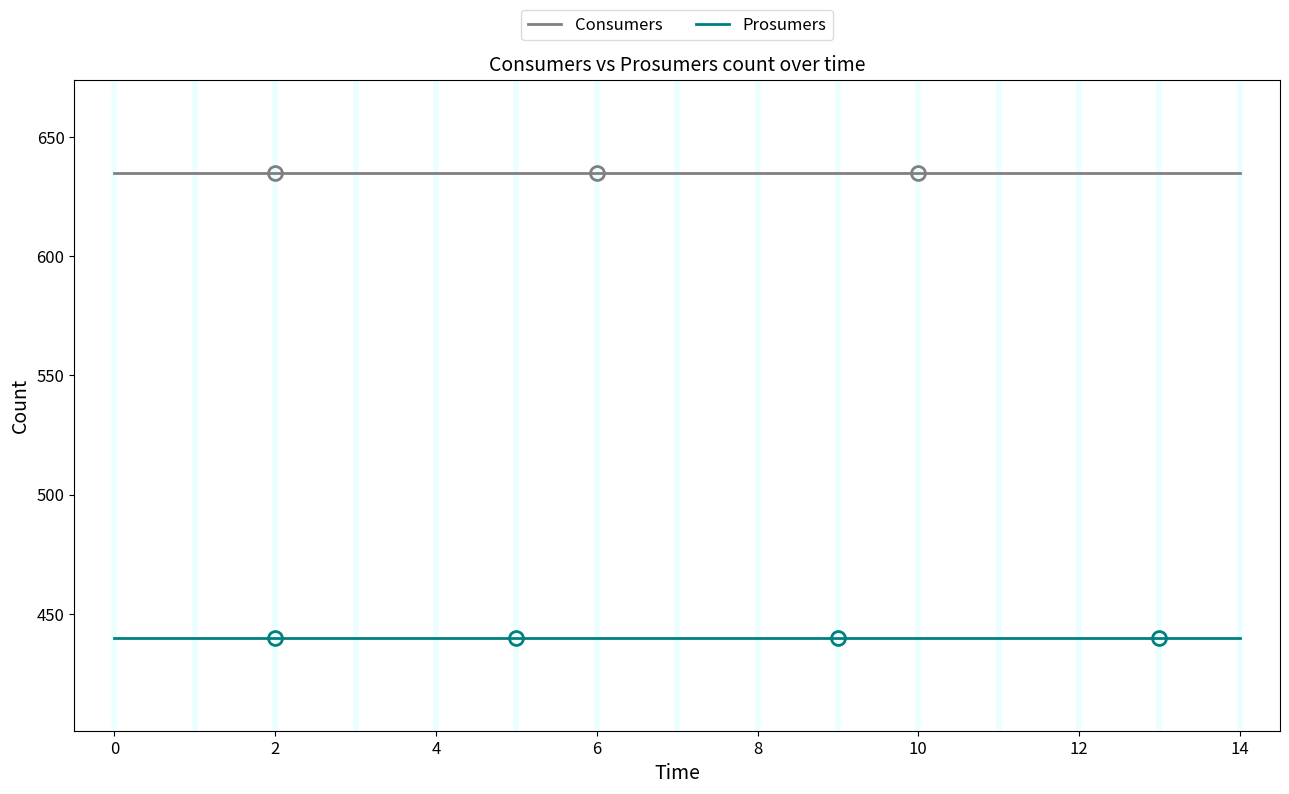

Reading left to right, transcribe all the data shown in this chart.

Consumers: 635	635	635	635	635	635	635	635	635	635	635	635	635	635	635
Prosumers: 440	440	440	440	440	440	440	440	440	440	440	440	440	440	440